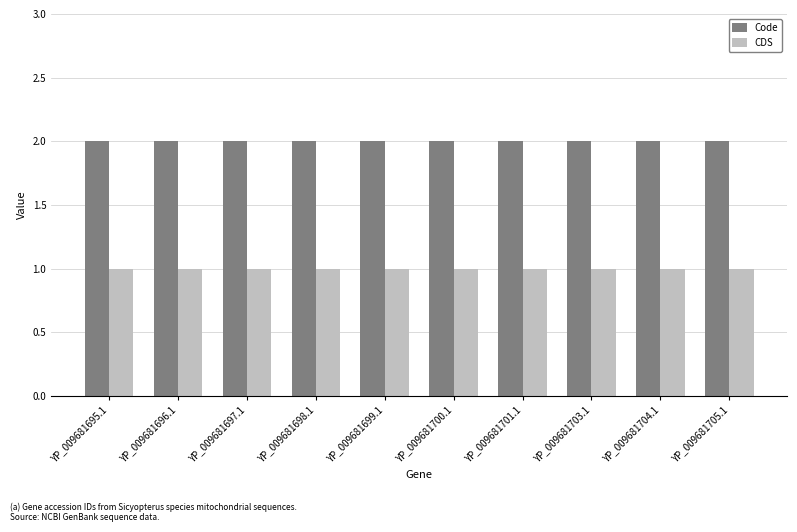

Is the value of CDS at YP_009681705.1 greater than the value of Code at YP_009681700.1?

No